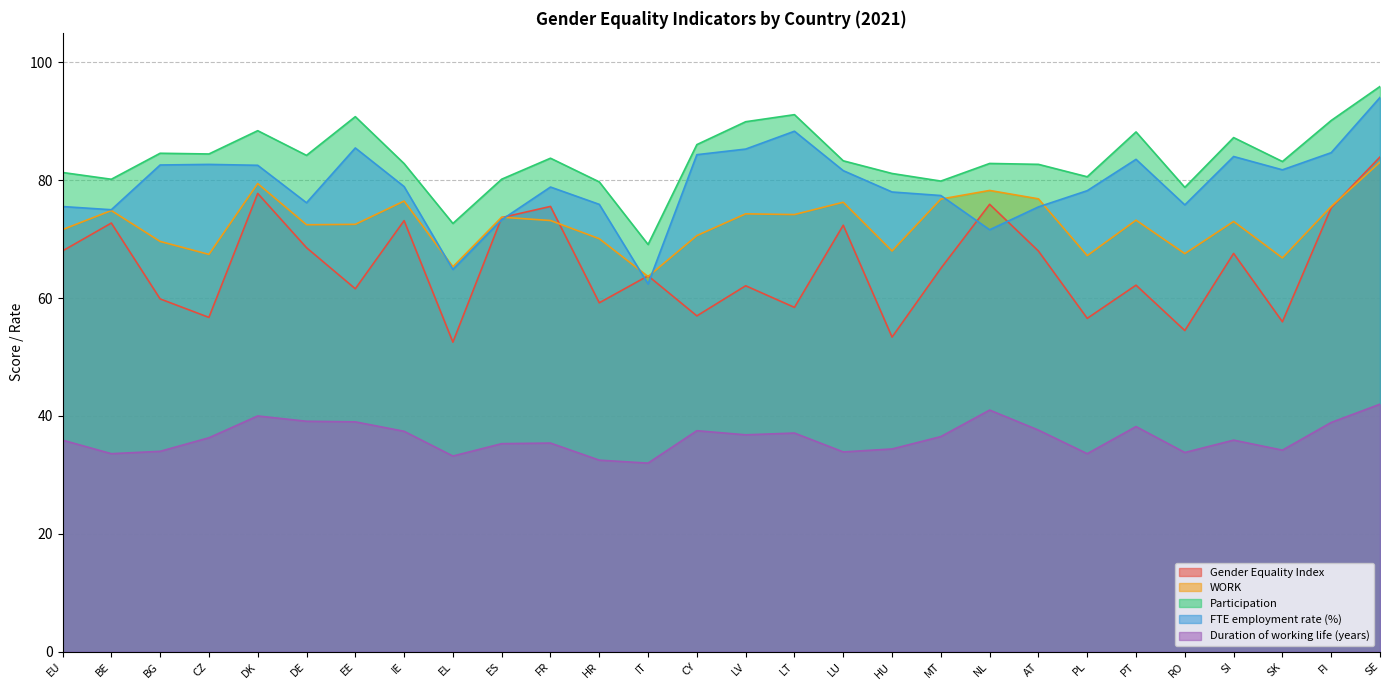

Reading left to right, what are all the values shown in this chart?

Gender Equality Index: 68.0	72.7	59.9	56.7	77.8	68.5	61.6	73.1	52.5	73.7	75.5	59.2	63.8	57.0	62.1	58.4	72.4	53.4	65.0	75.9	68.0	56.6	62.2	54.5	67.6	56.0	75.3	83.9
WORK: 71.6	74.8	69.6	67.4	79.4	72.4	72.5	76.5	65.3	73.7	73.2	70.1	63.6	70.6	74.3	74.2	76.3	68.0	76.8	78.3	76.8	67.2	73.2	67.5	73.0	66.8	75.5	83.1
Participation: 81.3	80.2	84.6	84.5	88.4	84.2	90.8	82.8	72.7	80.2	83.7	79.7	69.1	86.0	89.9	91.1	83.3	81.1	79.8	82.8	82.7	80.6	88.2	78.8	87.2	83.2	90.1	95.9
FTE employment rate (%): 75.5	75.0	82.6	82.7	82.5	76.2	85.5	78.9	64.8	73.3	78.8	75.9	62.4	84.3	85.3	88.3	81.6	78.0	77.4	71.6	75.5	78.2	83.5	75.8	84.0	81.8	84.7	94.0
Duration of working life (years): 35.9	33.6	34.0	36.3	40.0	39.1	39.0	37.4	33.2	35.3	35.4	32.5	32.0	37.5	36.8	37.1	33.9	34.4	36.5	41.0	37.6	33.6	38.2	33.8	35.9	34.2	38.9	42.0